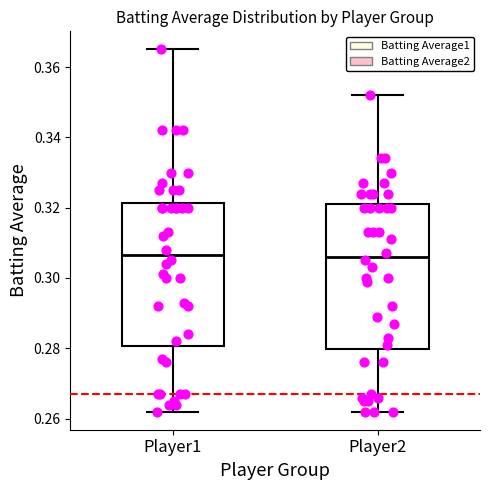

Where does the median line of the box for Player1 sit on the y-axis? The values are not printed on the chart, so give them approximately, as read against the axis.

0.306